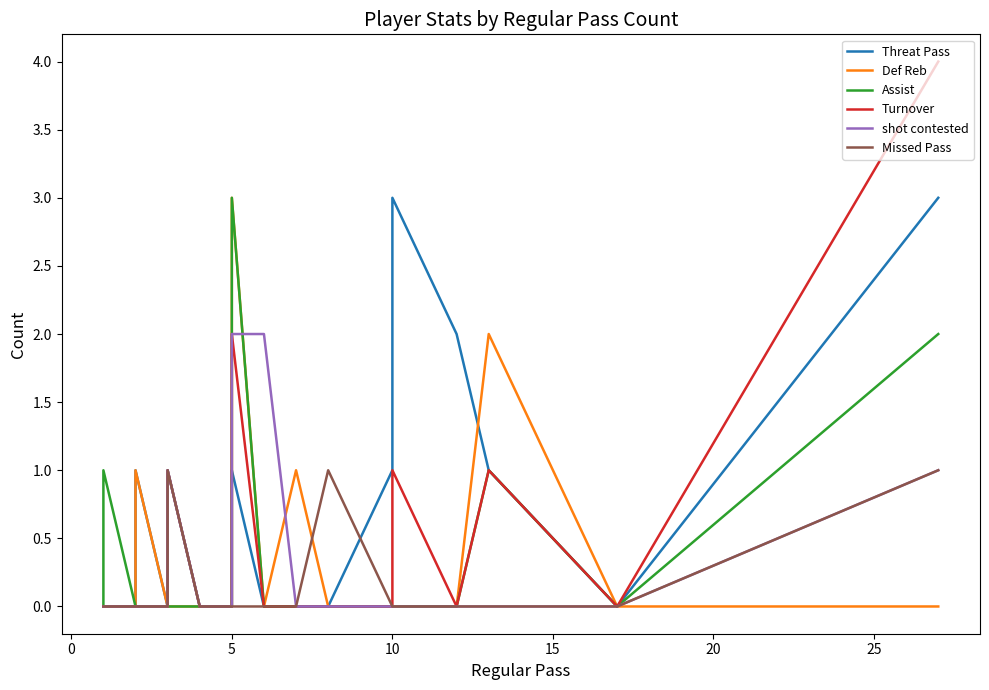

How many Threat Pass values are between 0 and 1?

19